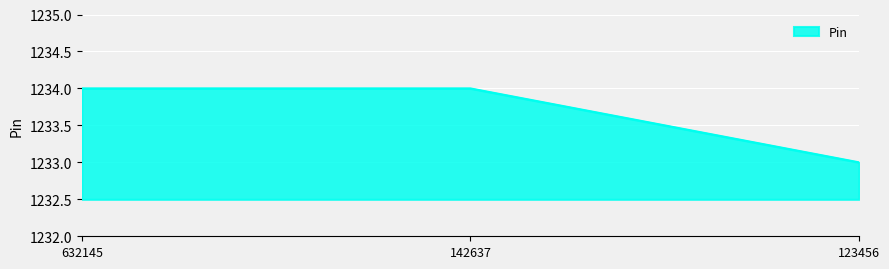

What is the maximum value shown in the chart?

1234